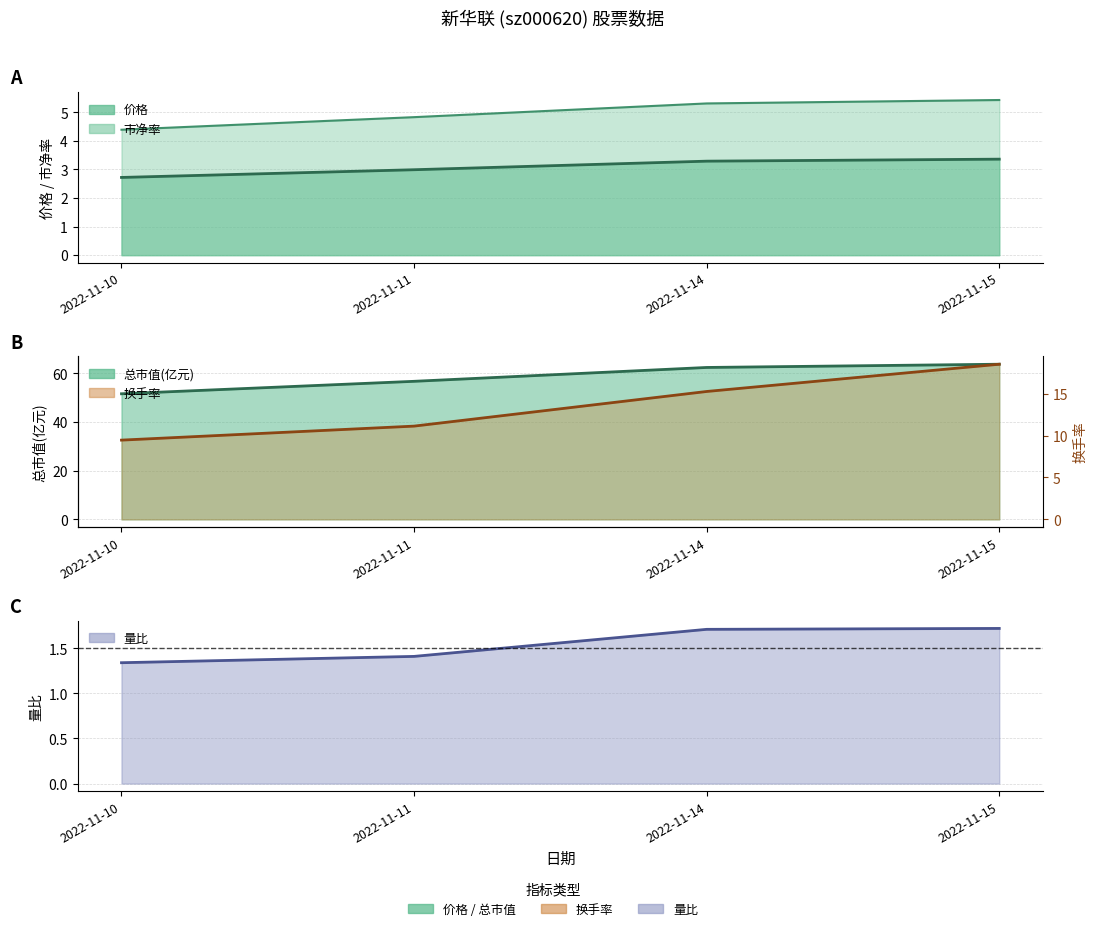

Which series has the largest total across all categories?

市净率